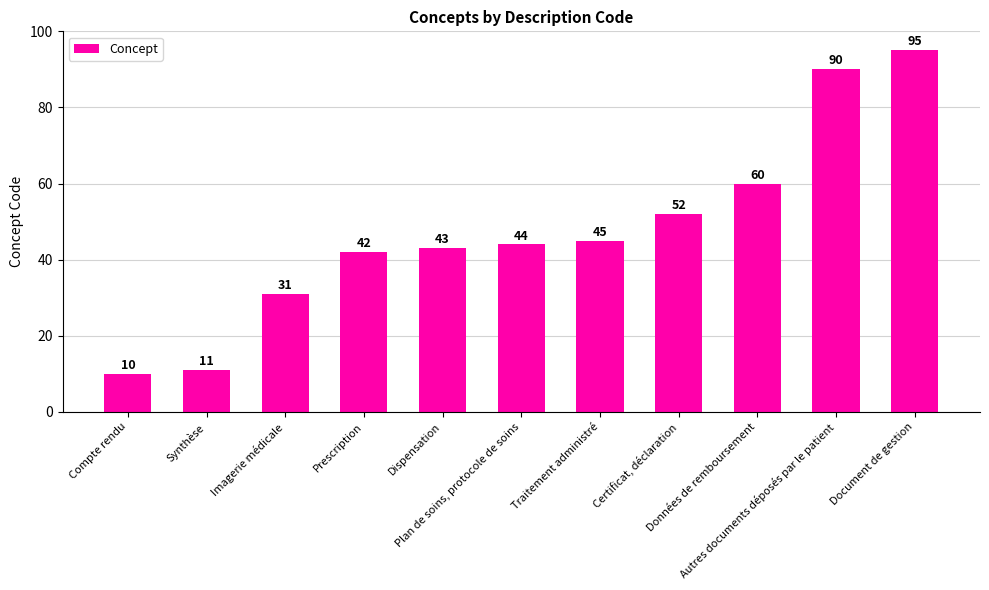

What position from the left is Dispensation?

5